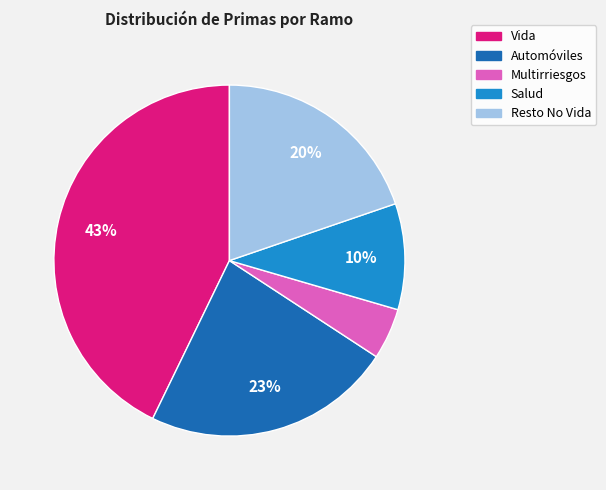

Which slice is the largest?

Vida